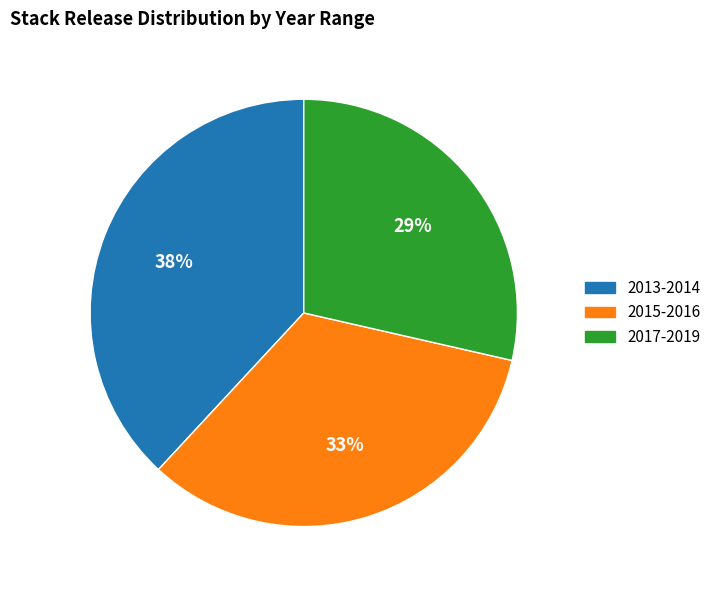

Combined, do 2013-2014 and 2017-2019 account for over 50%?

Yes